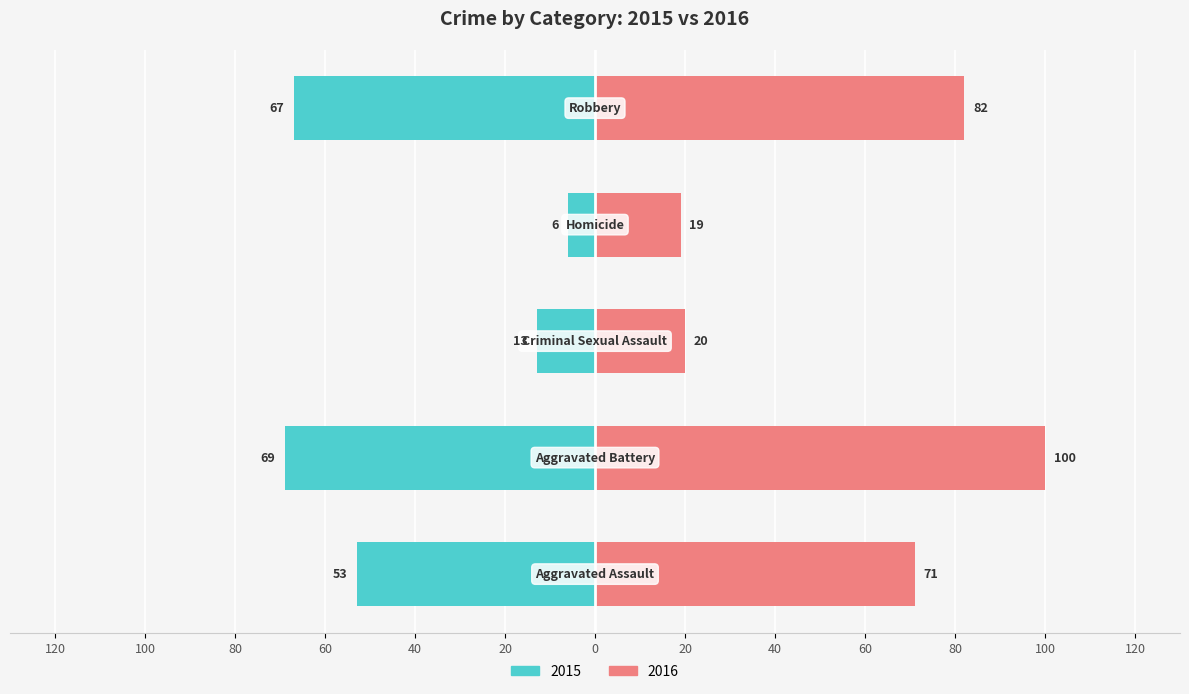

What value does the Left series have at Homicide, to the nearest 10?

-10